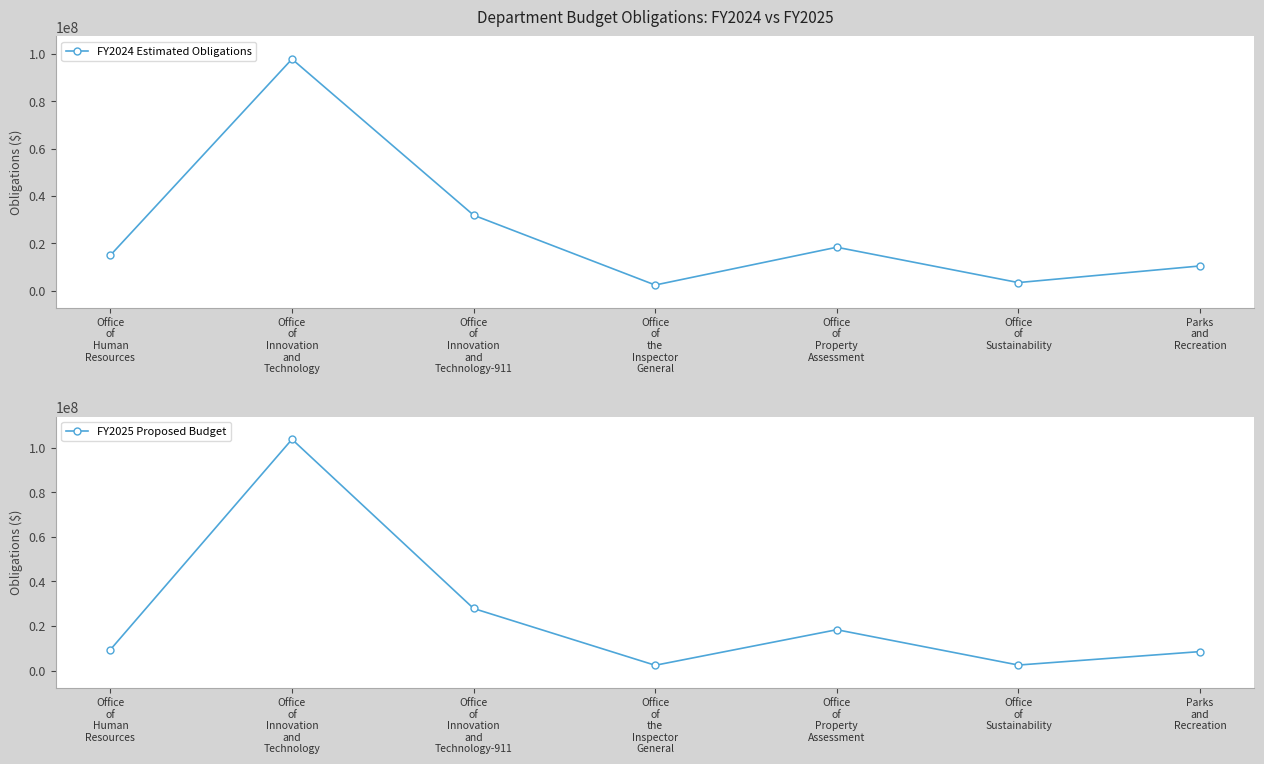

Where is the first local maximum for FY2025 Proposed Budget?

Office
of
Innovation
and
Technology